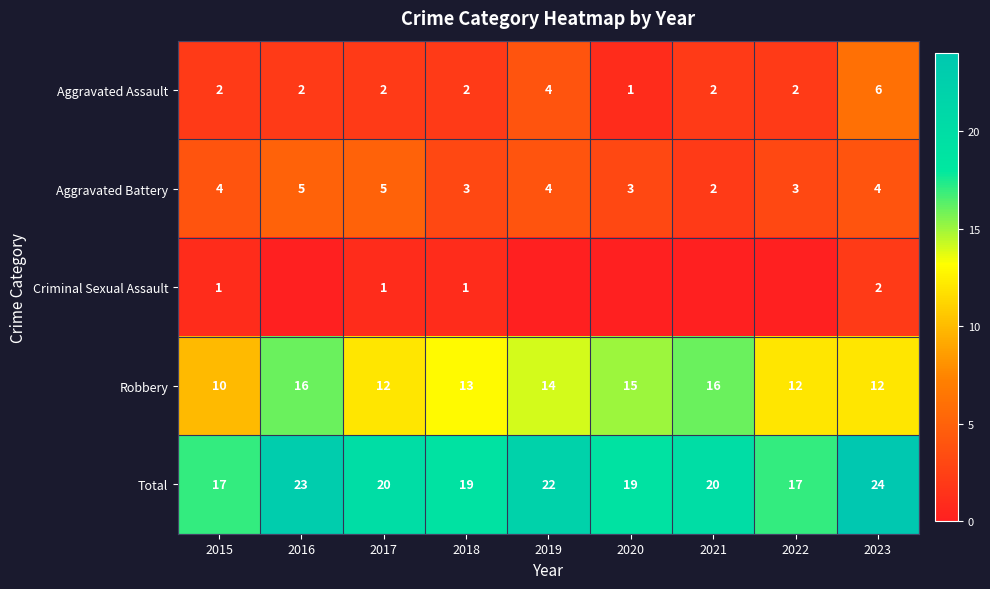

At which label is Robbery closest to 13?

2018